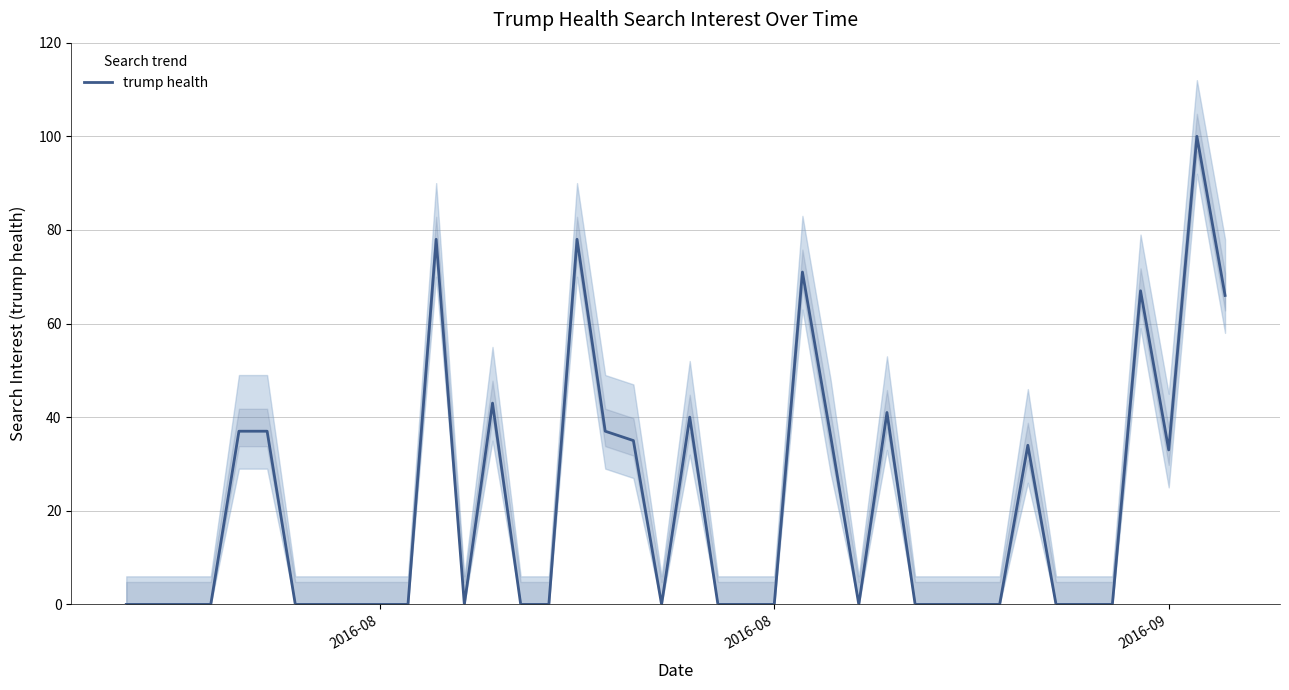

How many categories are shown in the chart?

40